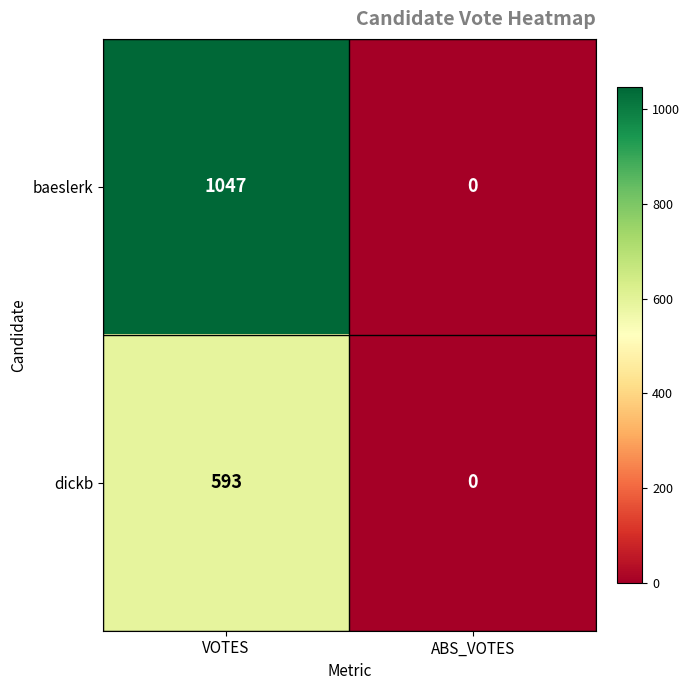

Reading left to right, transcribe all the data shown in this chart.

baeslerk: VOTES=1047	ABS_VOTES=0
dickb: VOTES=593	ABS_VOTES=0